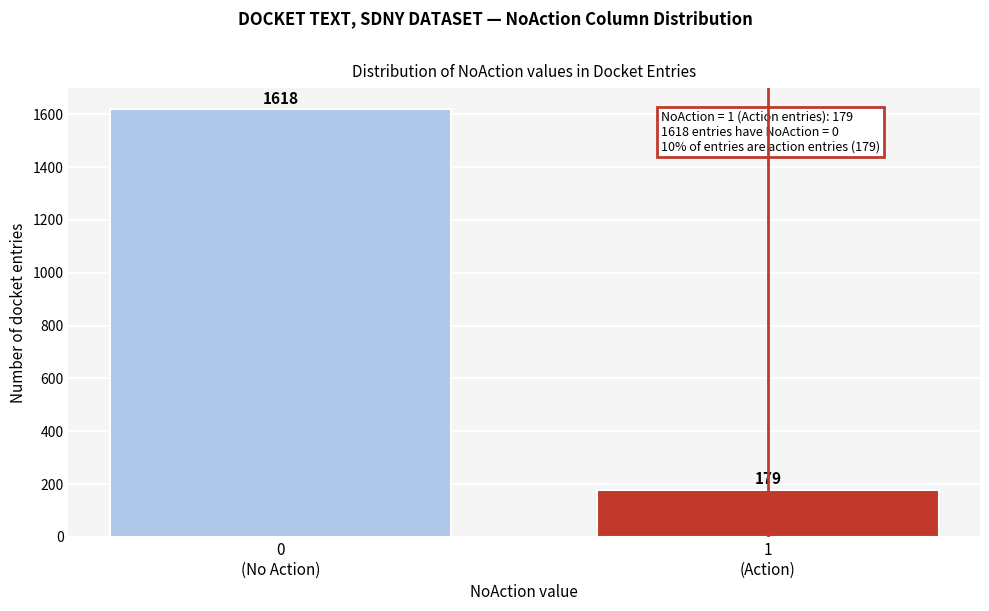

Reading left to right, list all the values displayed in this chart.

1618	179